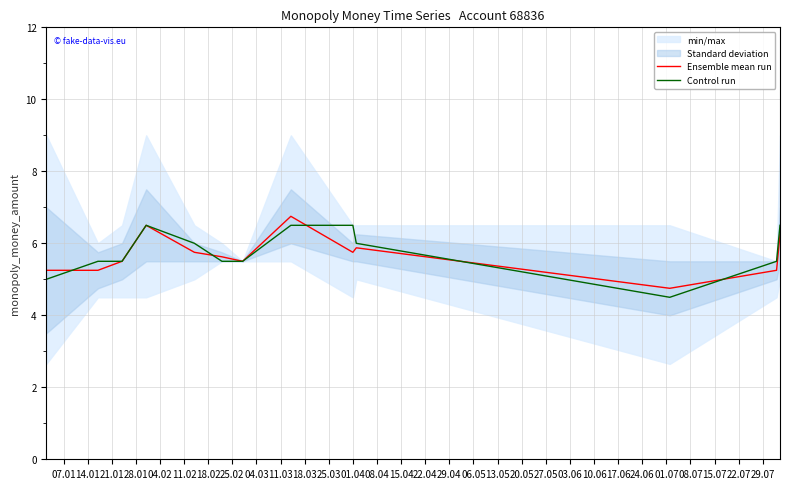

Reading left to right, what are all the values shown in this chart?

Ensemble mean run: 5.2	5.2	5.5	6.5	5.8	5.6	5.5	6.8	5.8	5.9	4.8	5.2	6.2
Control run: 5.0	5.5	5.5	6.5	6.0	5.5	5.5	6.5	6.5	6.0	4.5	5.5	6.5